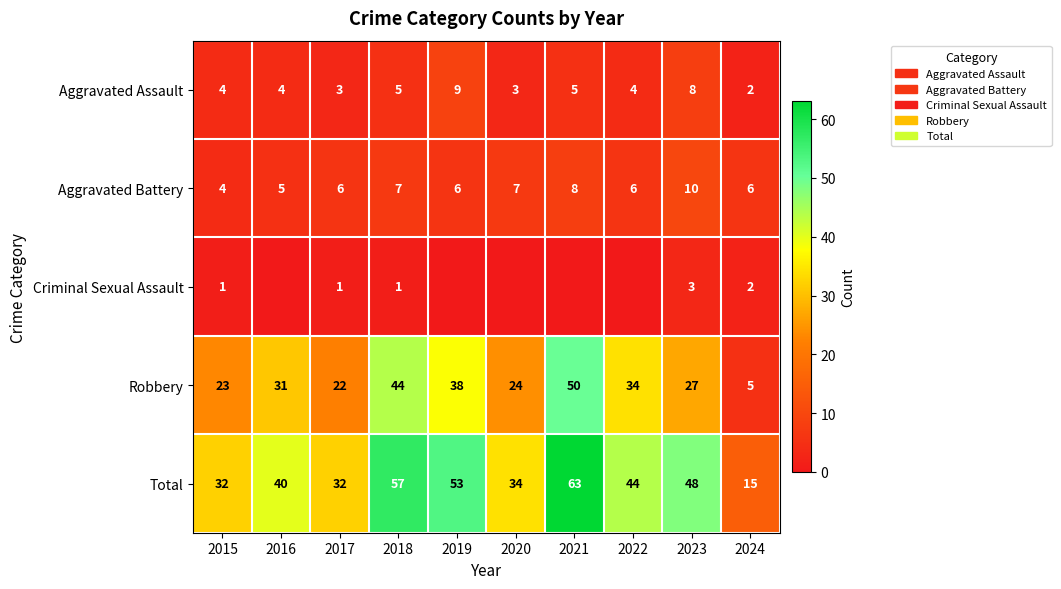

What is the spread (max minus min) of values at 2023?

45